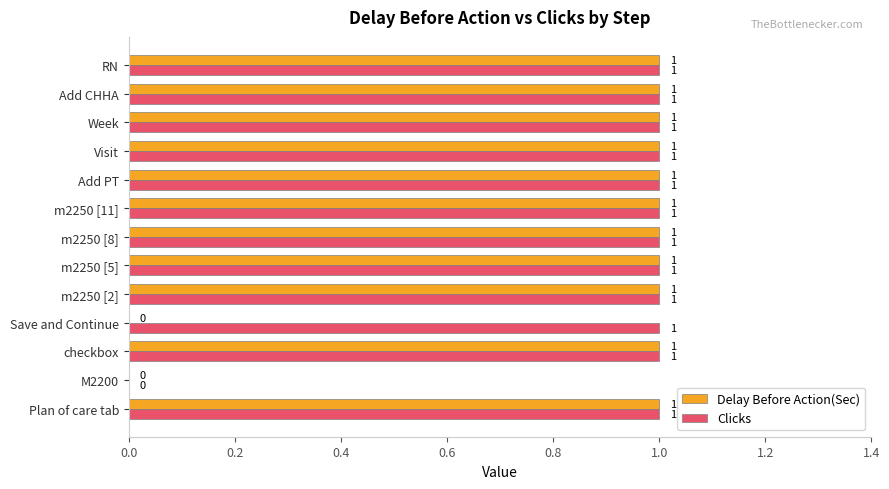

Which series has the largest total across all categories?

Clicks